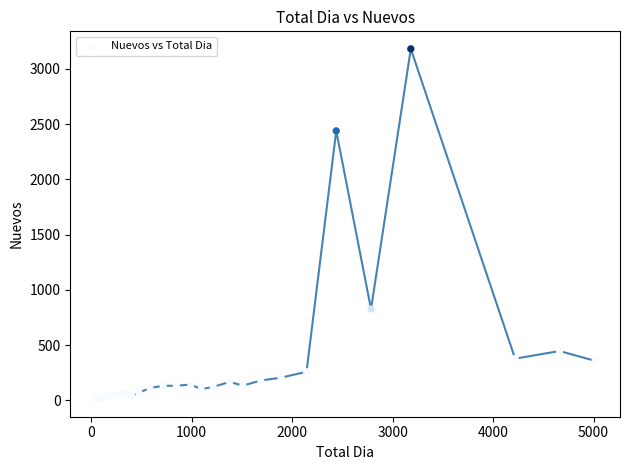

What Y value in the scatter plot is closest to 1596?

827